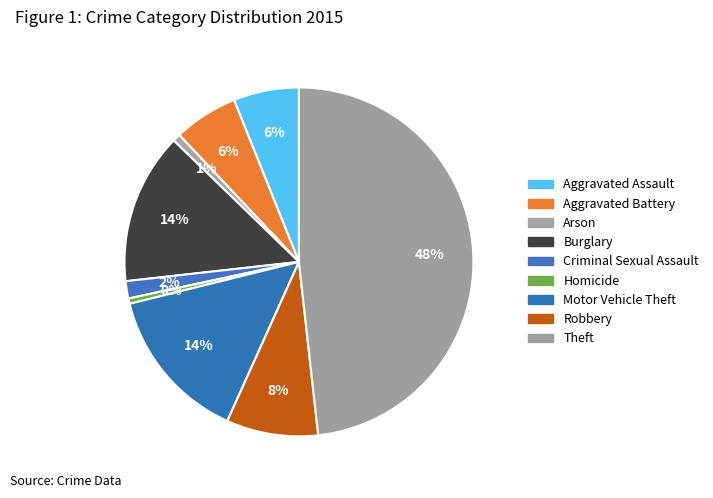

Is it true that Burglary is 14% of the pie?

True